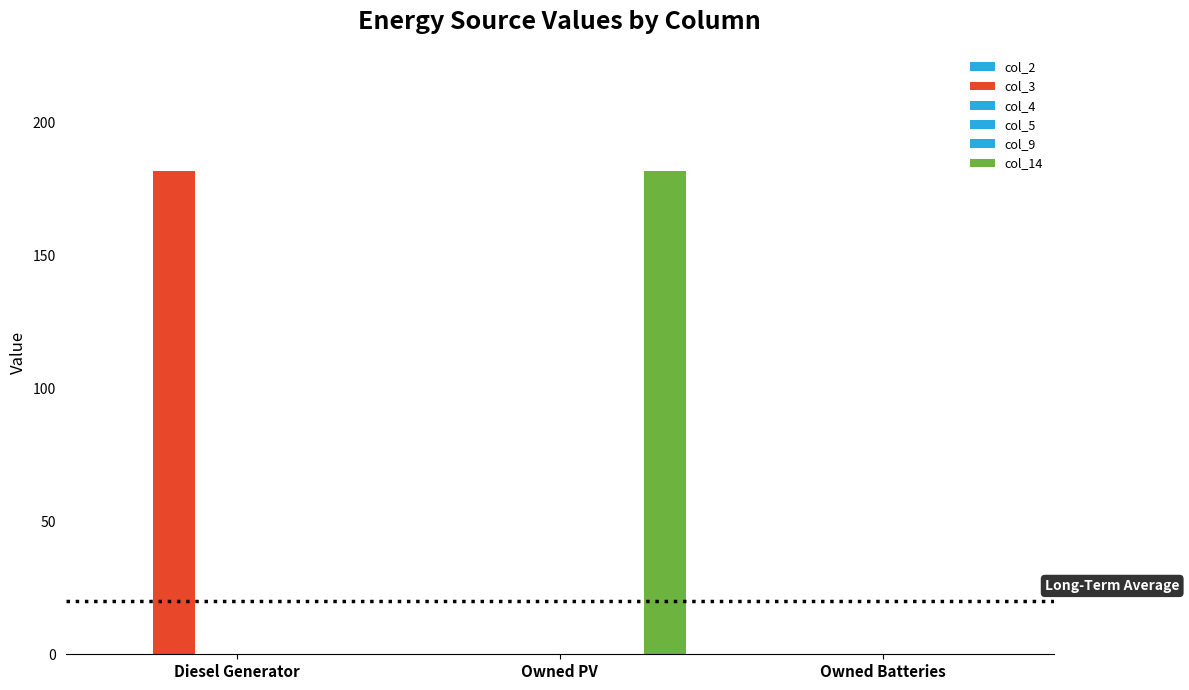

How many bars are there in each group?

6